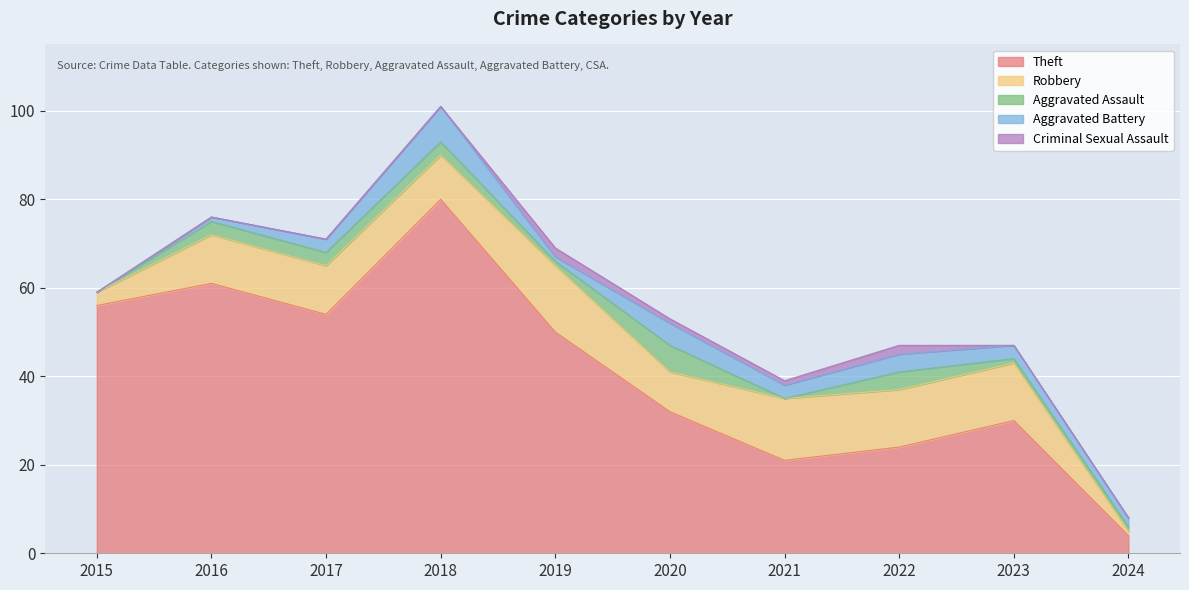

How many lines are shown in the chart?

5